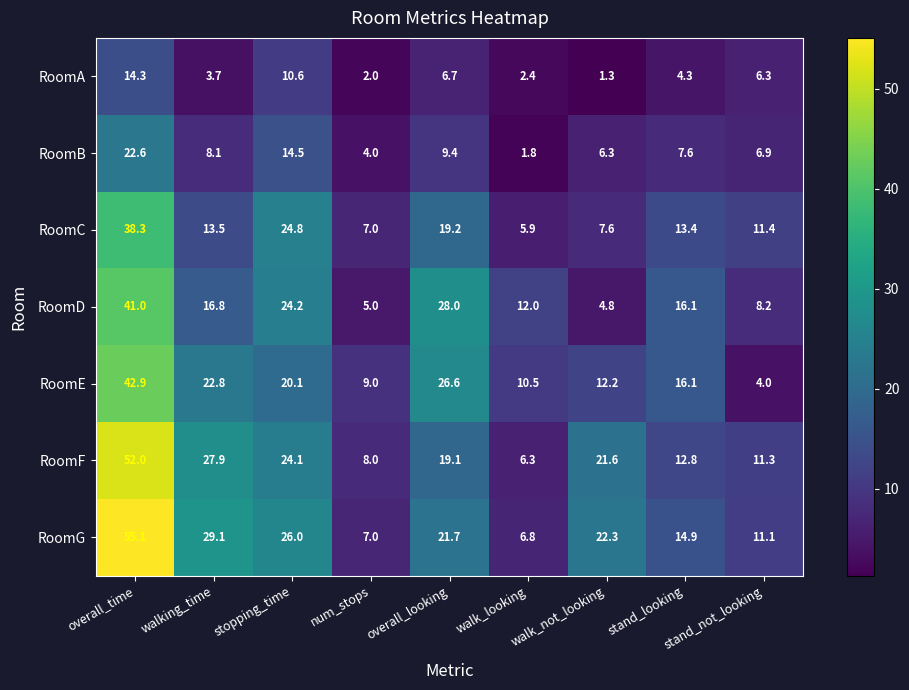

At which category is the sum across all series the highest?

overall_time